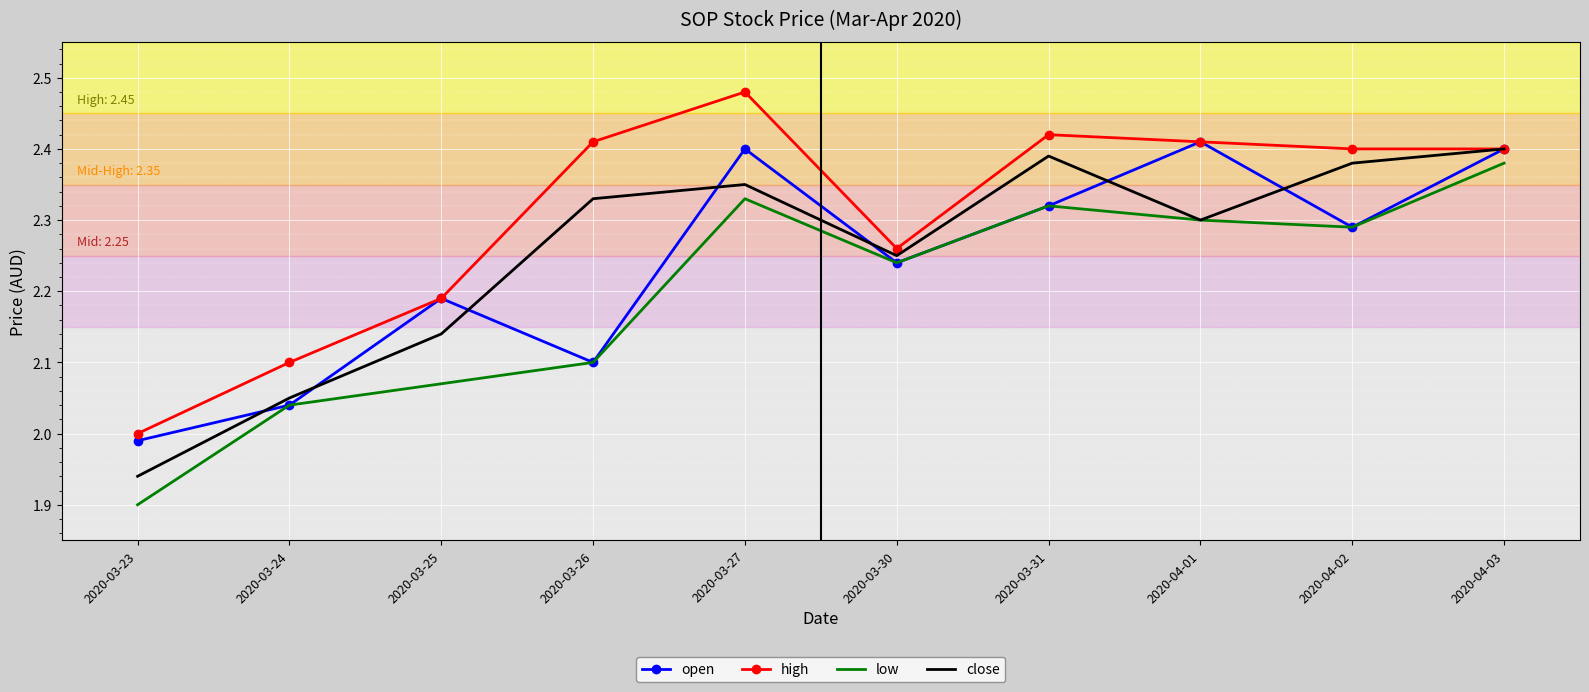

What is the difference between the open values at 2020-04-03 and 2020-03-24?

0.4